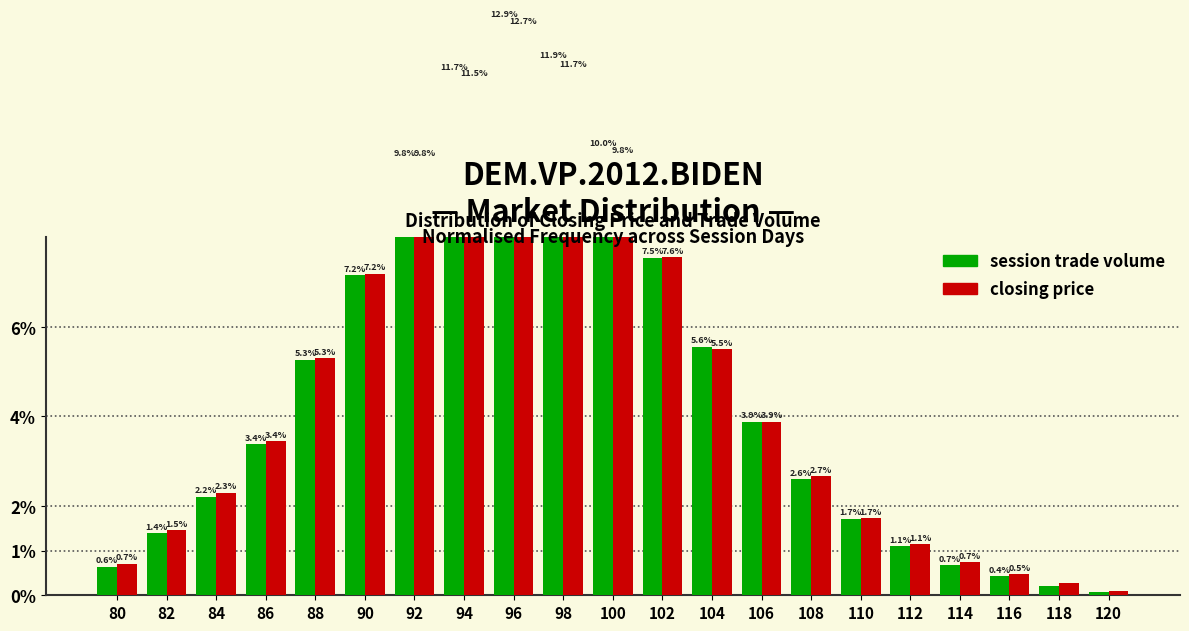

At how many categories does at least one series exceed 10?

3